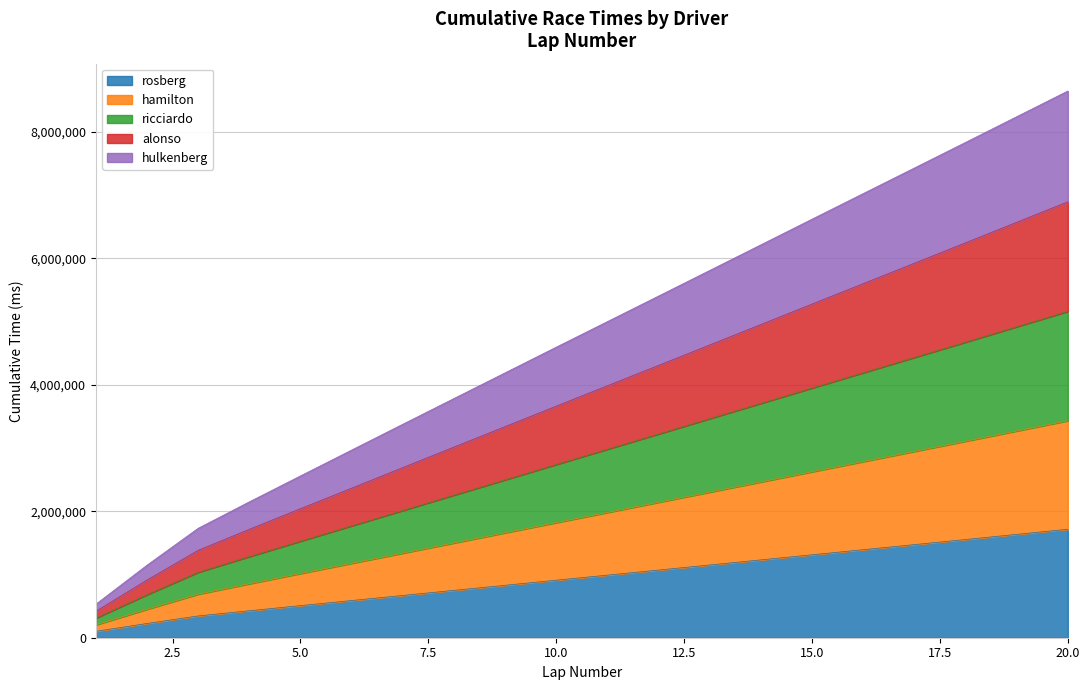

How many lines are shown in the chart?

5